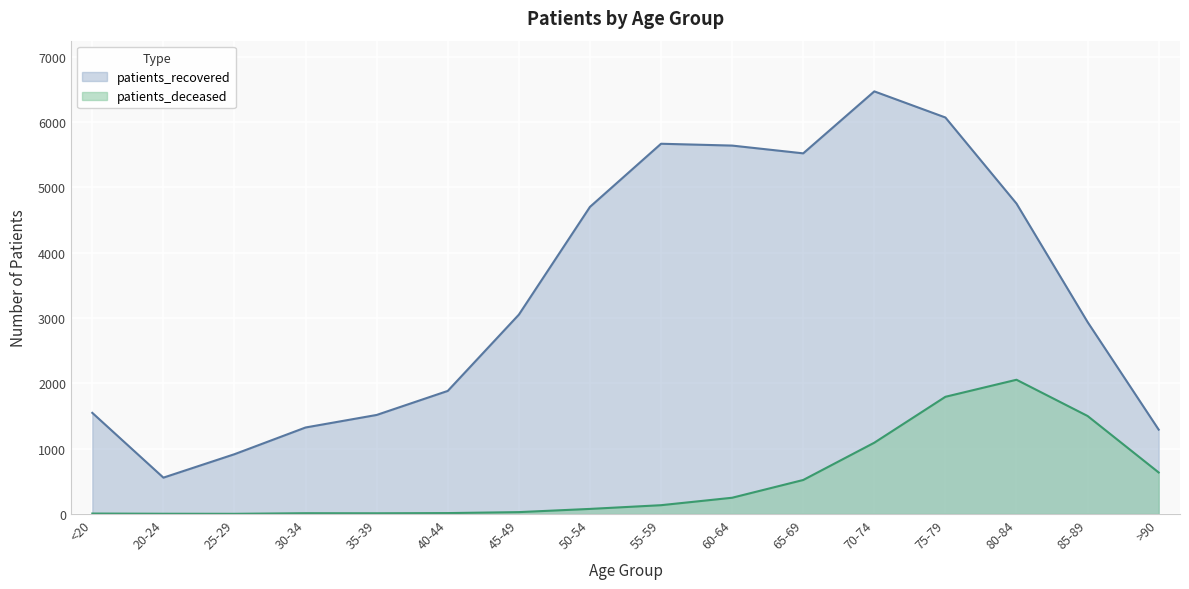

Is it true that patients_recovered equals 1516 at 35-39?

True